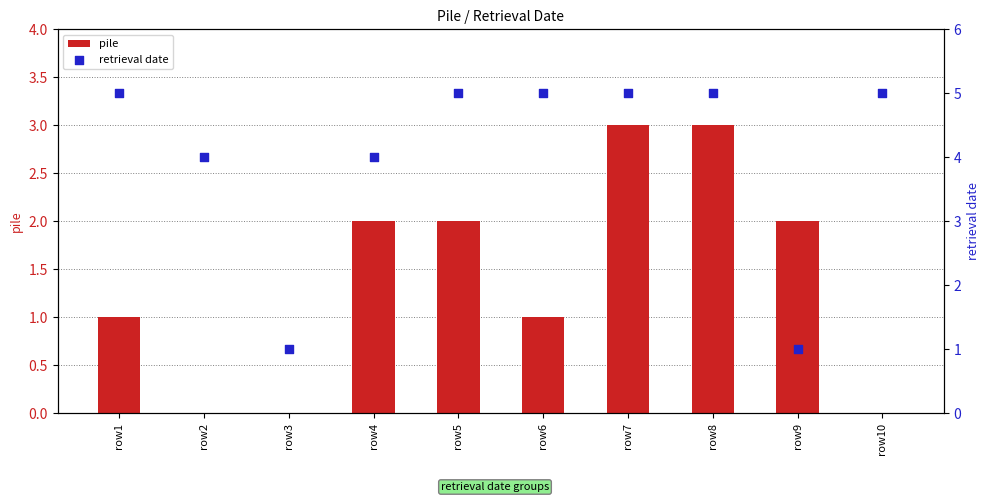

Which series has the largest total across all categories?

retrieval date